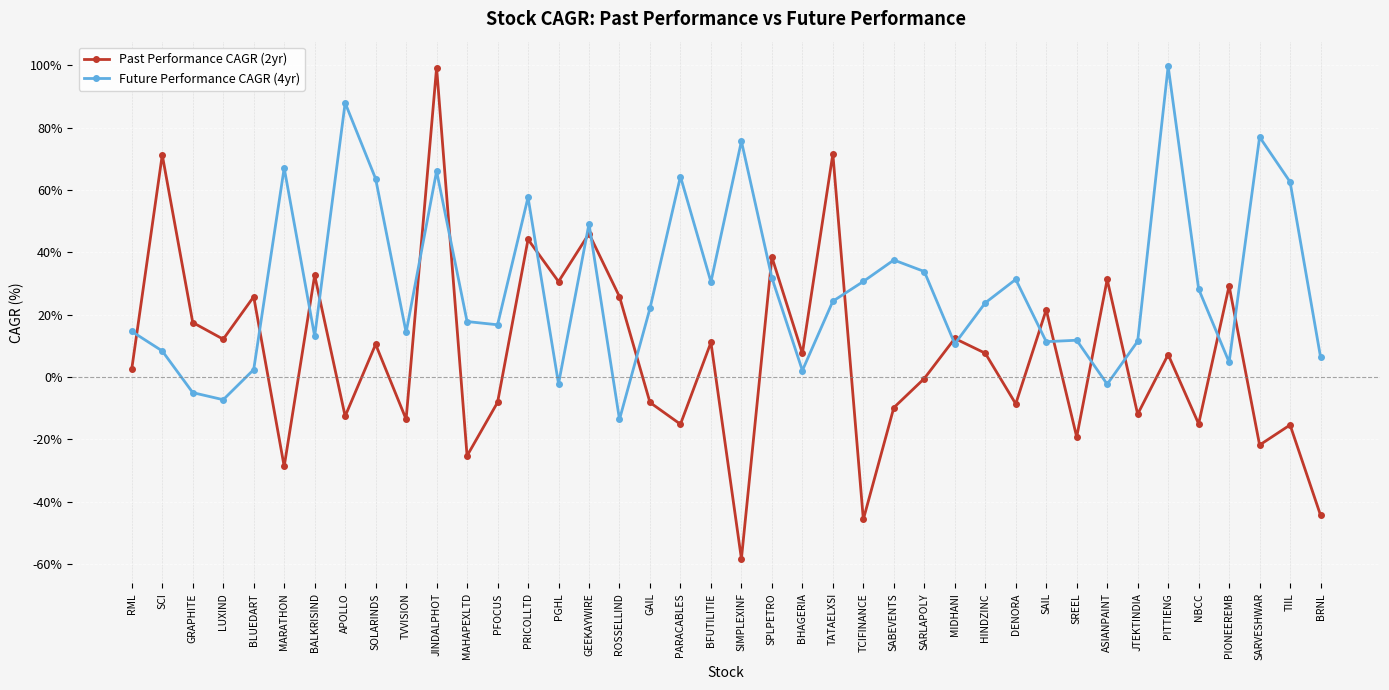

Which series changed the most between TCIFINANCE and SARVESHWAR?

Future Performance CAGR (4yr)